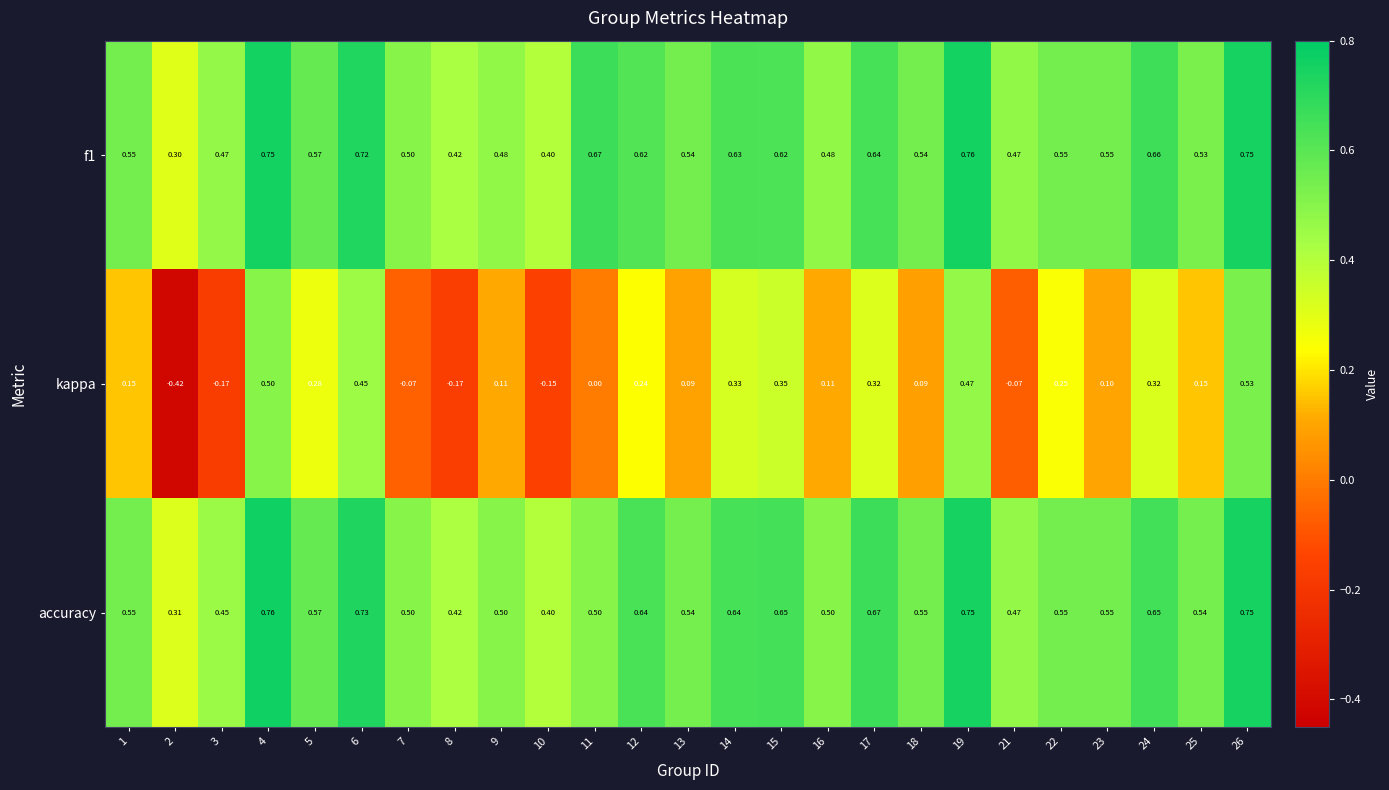

Between 2 and 26, which series saw the biggest shift?

kappa